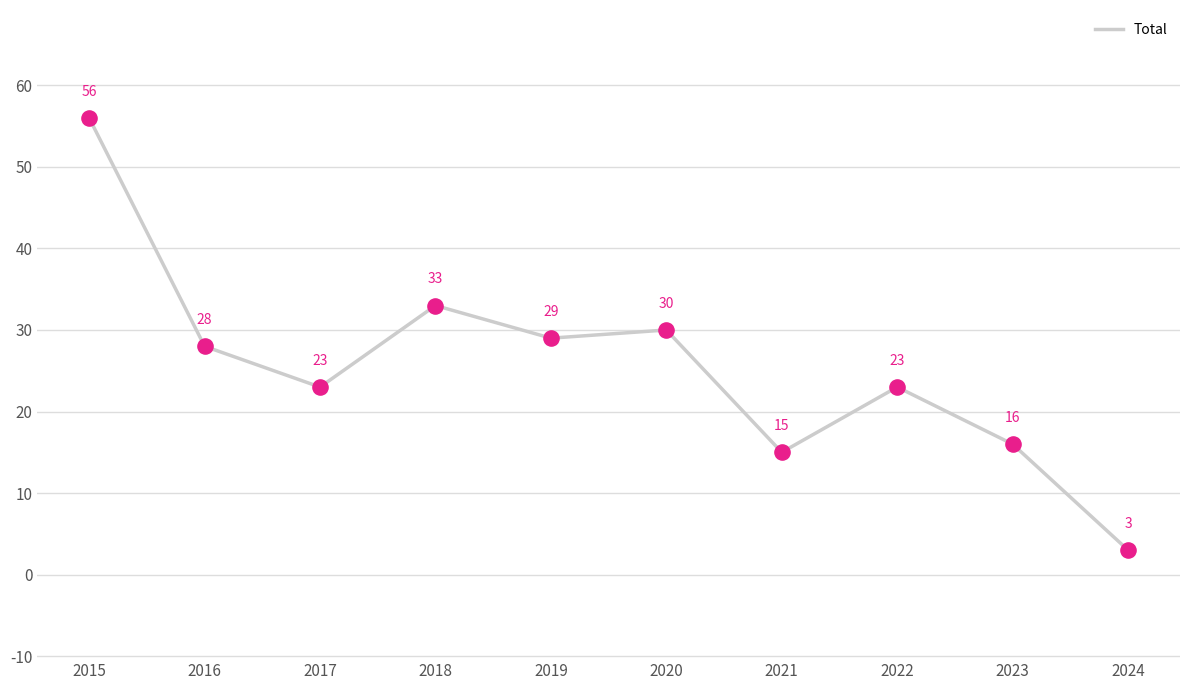

What is the change in value from 2021 to 2022?

+8